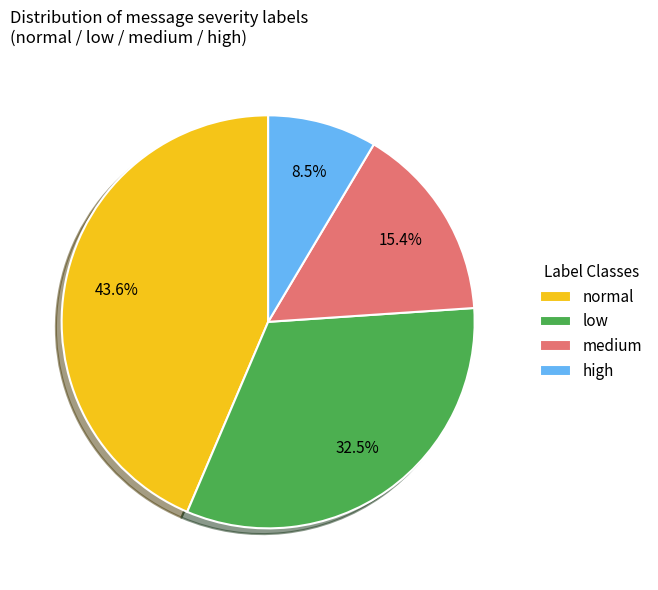

To the nearest percent, what portion does medium represent?

15%